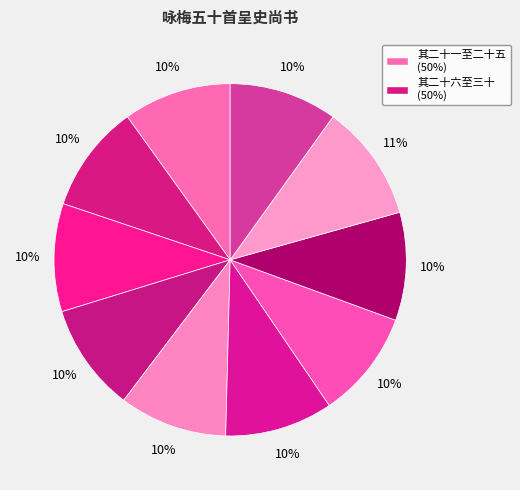

Count the number of slices in the pie.

10